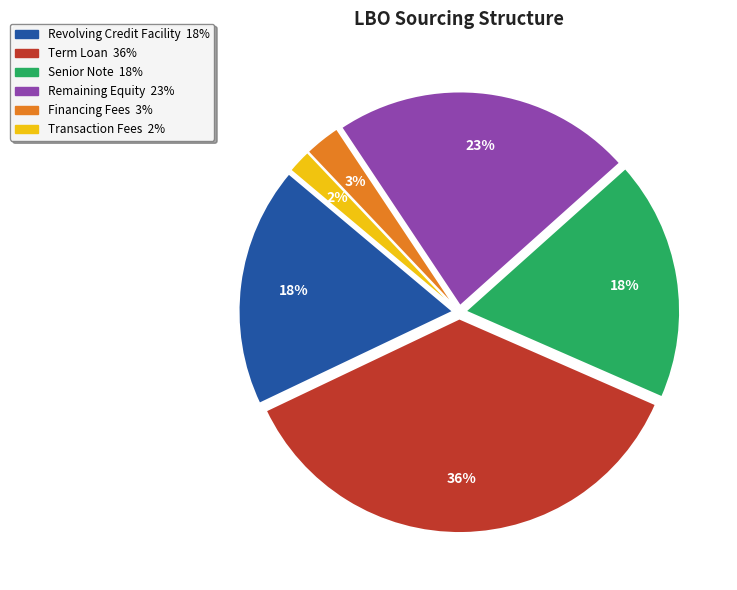

Does Financing Fees account for over 50% of the chart?

No